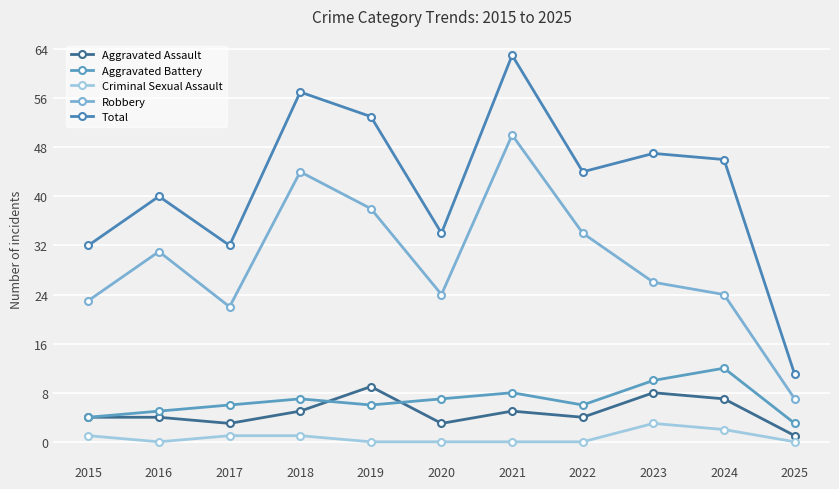

How many lines are shown in the chart?

5